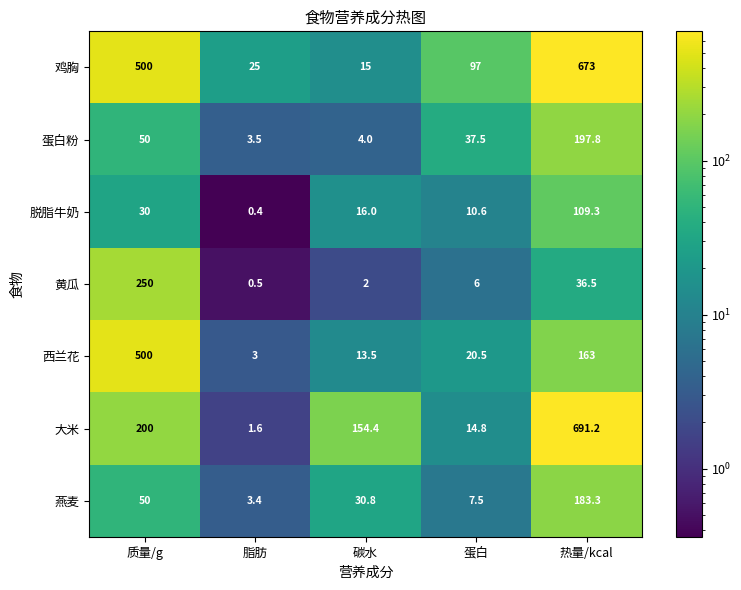

At which category is the sum across all series the highest?

热量/kcal